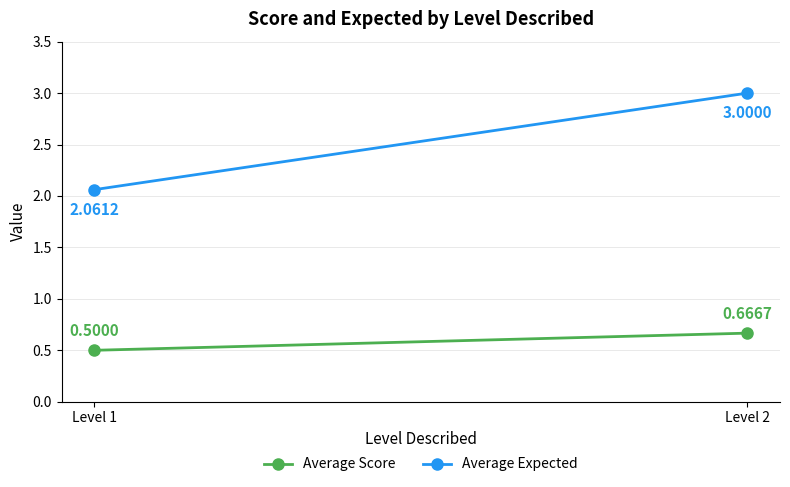

What is the maximum value for Average Score?

0.7